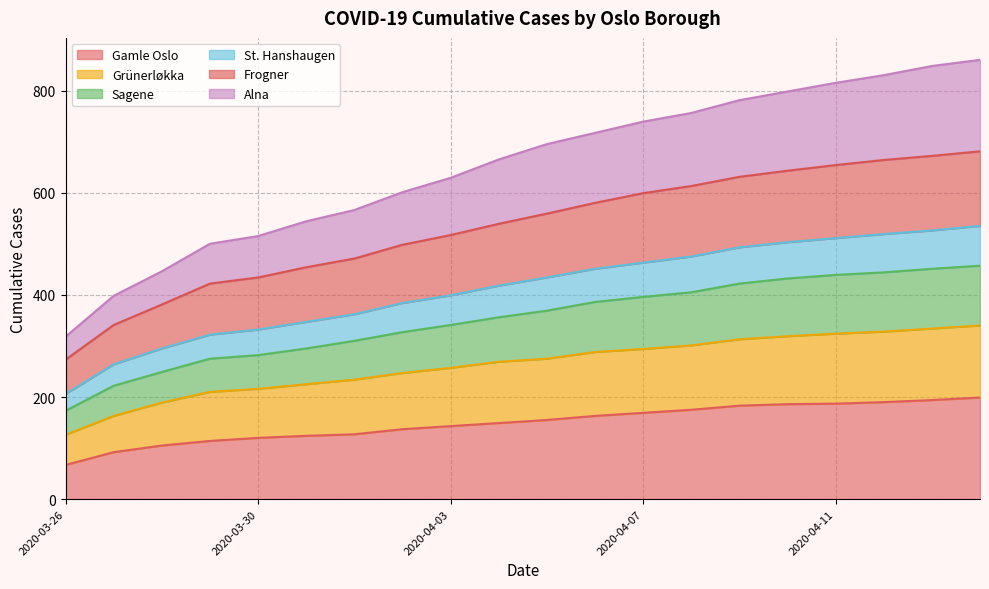

True or false: Sagene has a value of 281 at 2020-04-06.

False